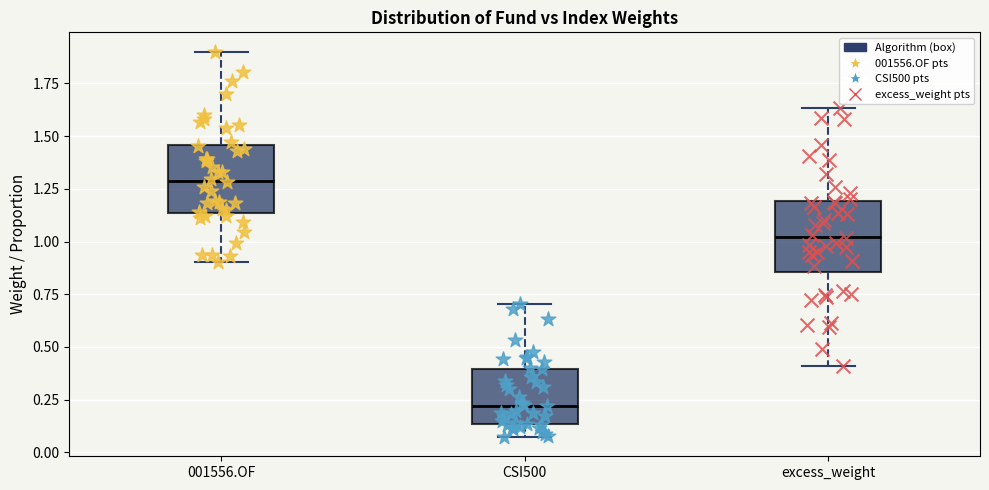

Which box has the lowest median line?

CSI500